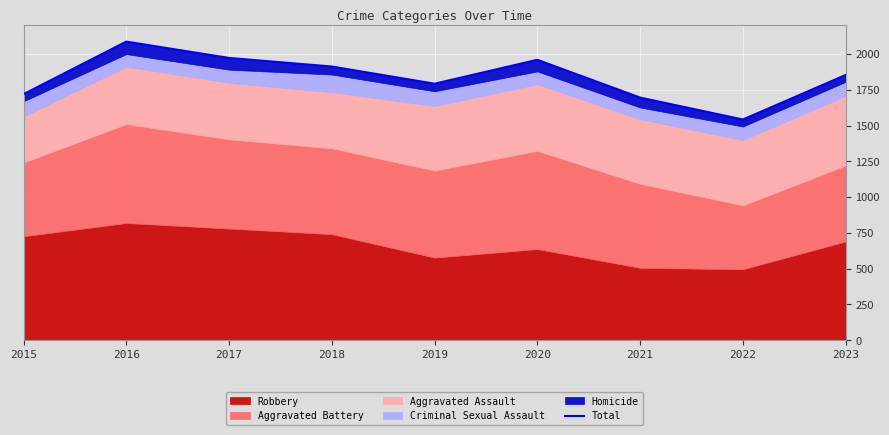

How many data points are less than 1853?

4